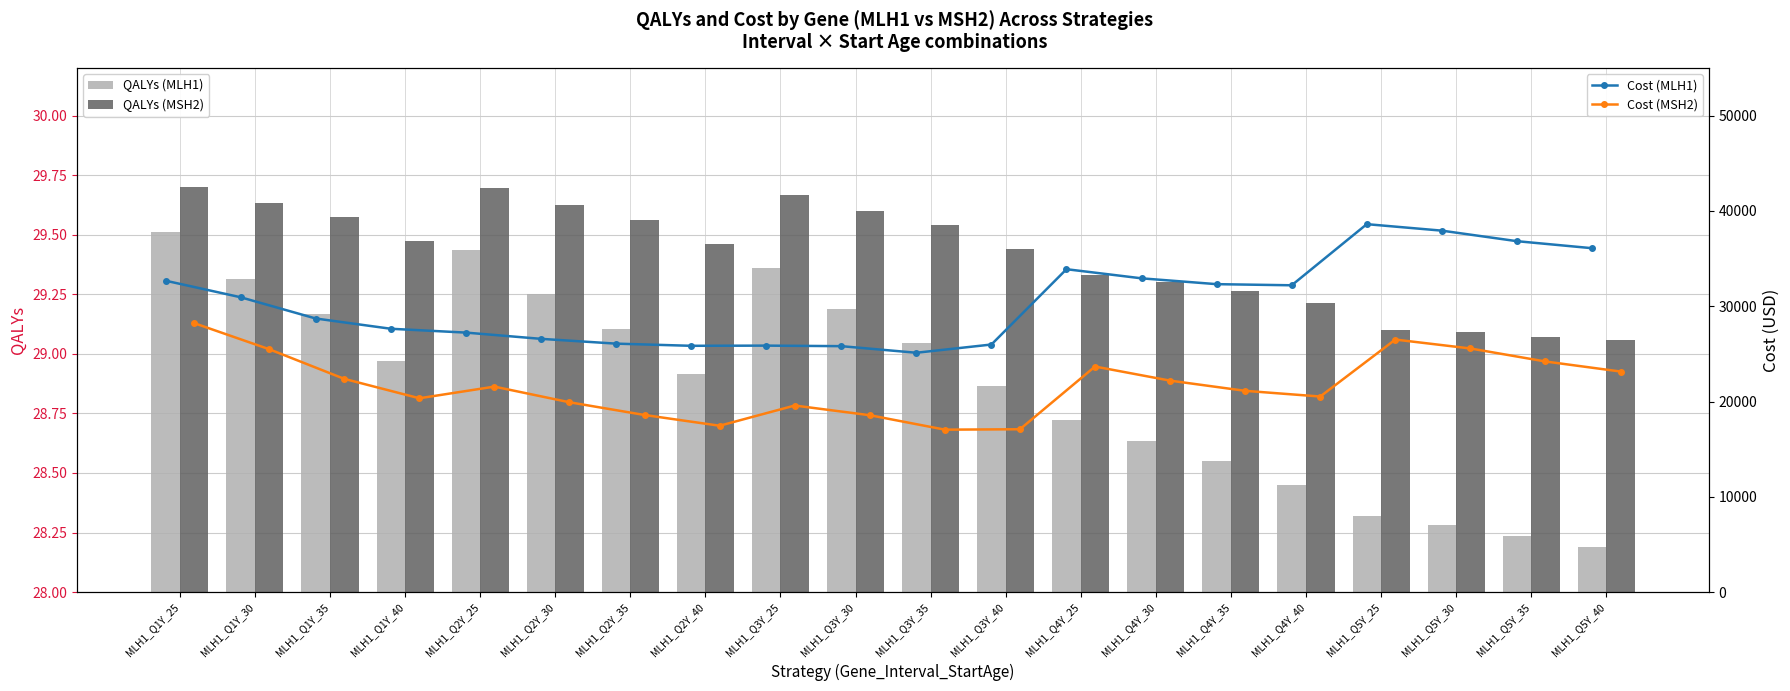

What are all the series names shown in the legend?

QALYs (MLH1), QALYs (MSH2), Cost (MLH1), Cost (MSH2)